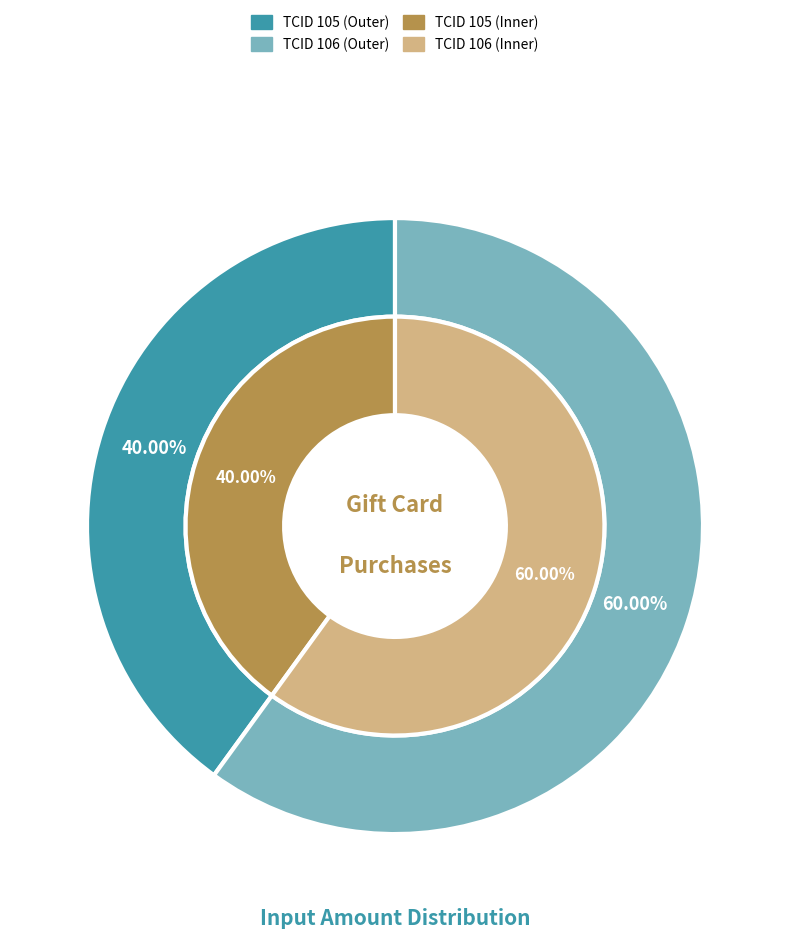

Rank the categories by value from highest to lowest.

106, 105